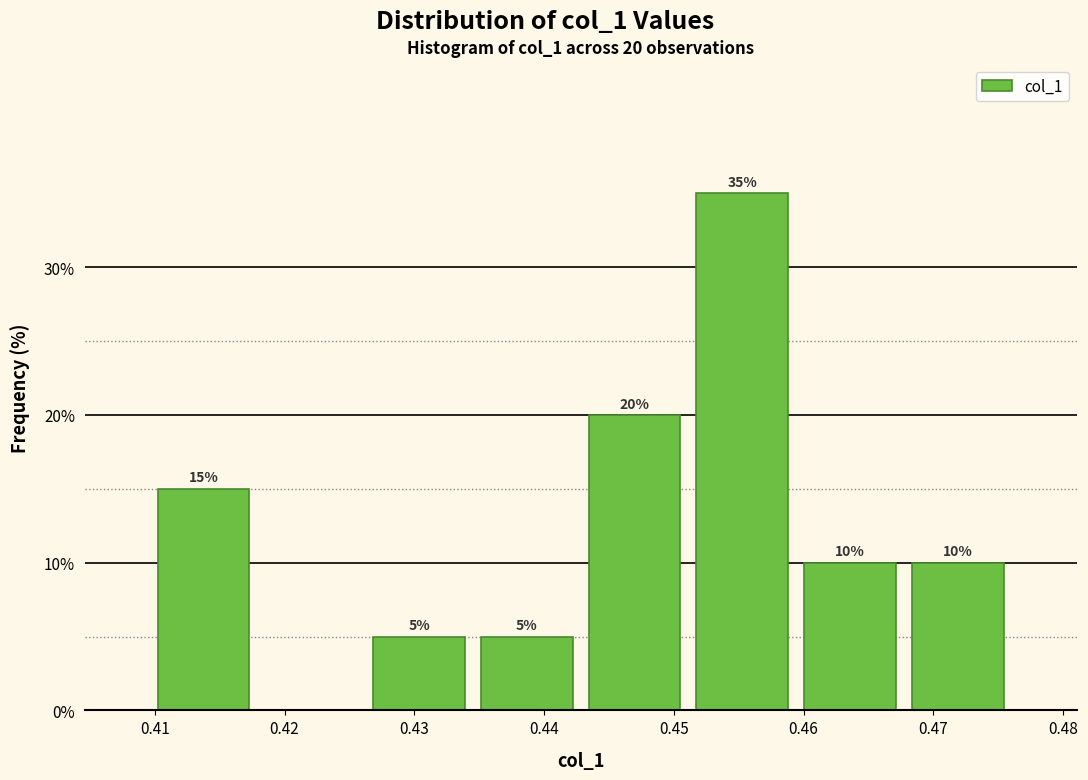

Over which range of the x-axis is the bar tallest?

0.451 to 0.459